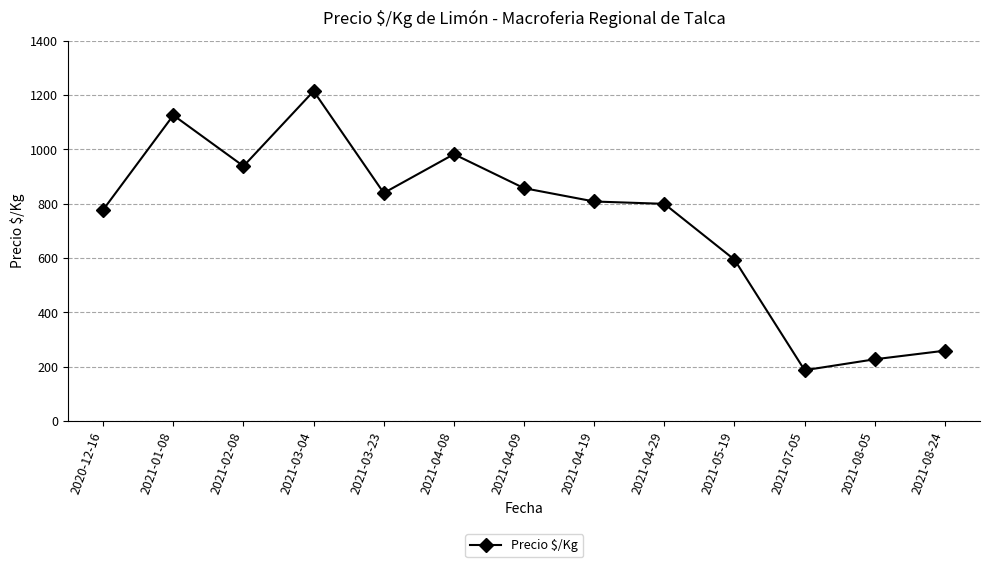

What is the label of the 10th point from the right?

2021-03-04